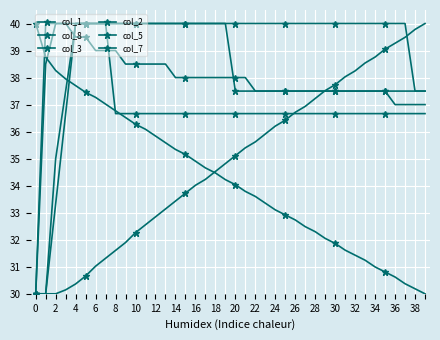

What is the minimum value shown in the chart?

30.0